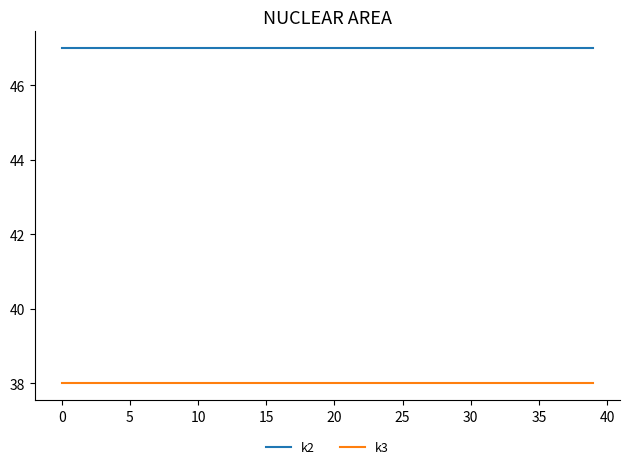

True or false: k2 and k3 cross at least once.

False